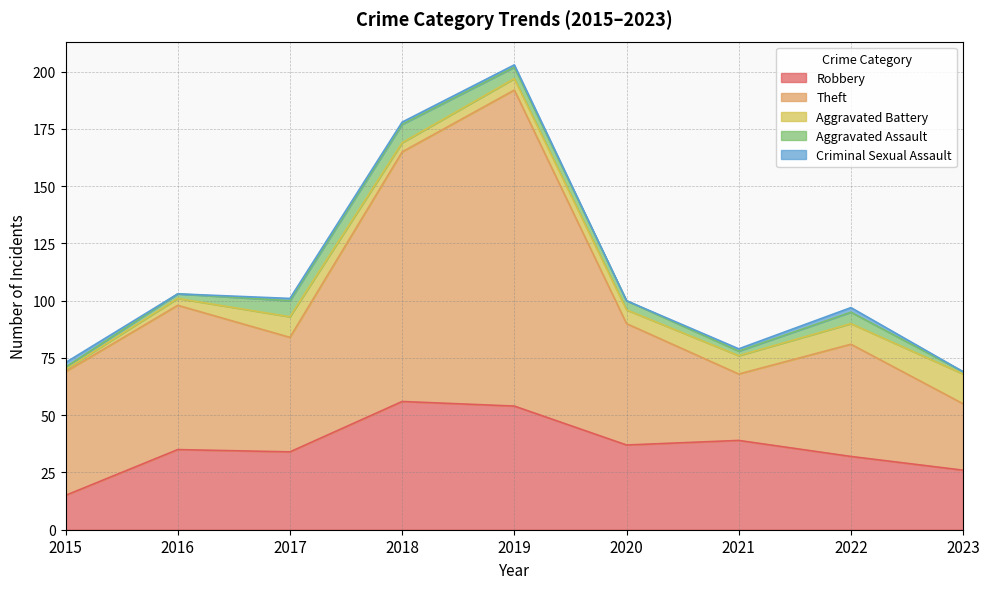

True or false: Theft has a value of 83 at 2022.

False